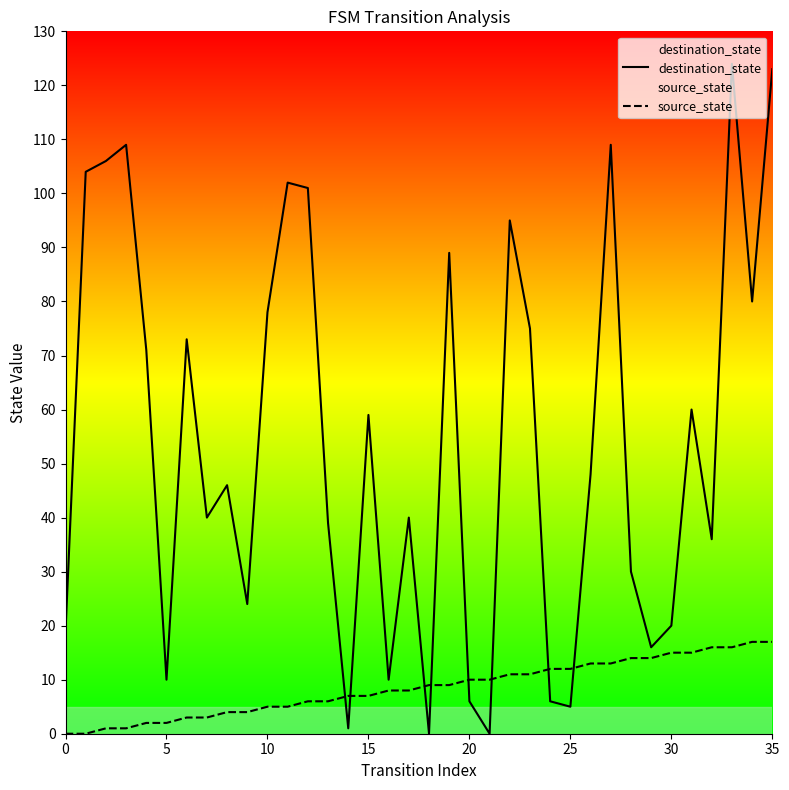

What is the difference between the maximum and minimum values in the destination_state series?

124